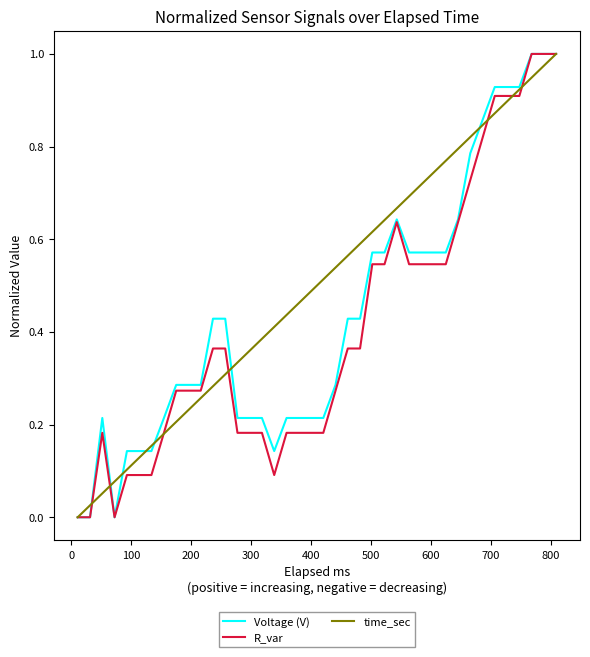

Which series has the largest total across all categories?

time_sec